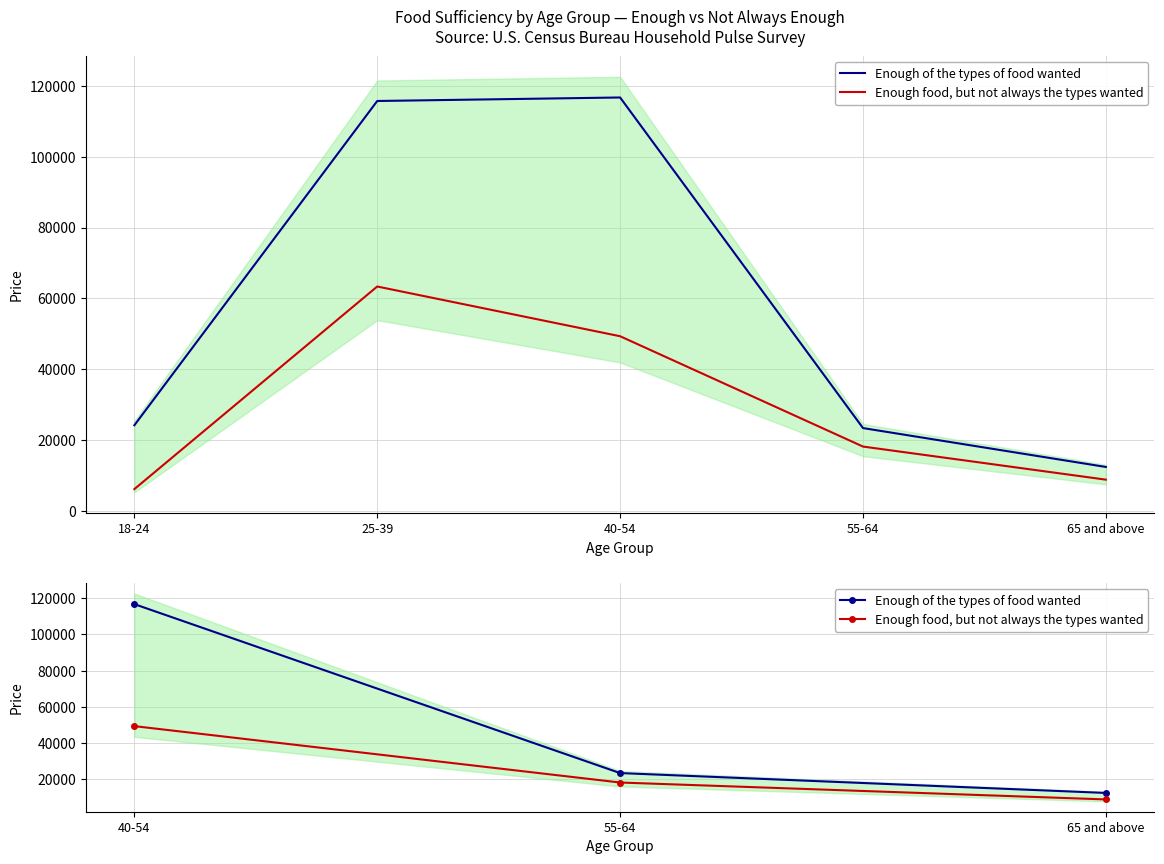

Reading left to right, transcribe all the data shown in this chart.

Enough of the types of food wanted: 116741	23339	12354
Enough food, but not always the types wanted: 49287	18117	8767